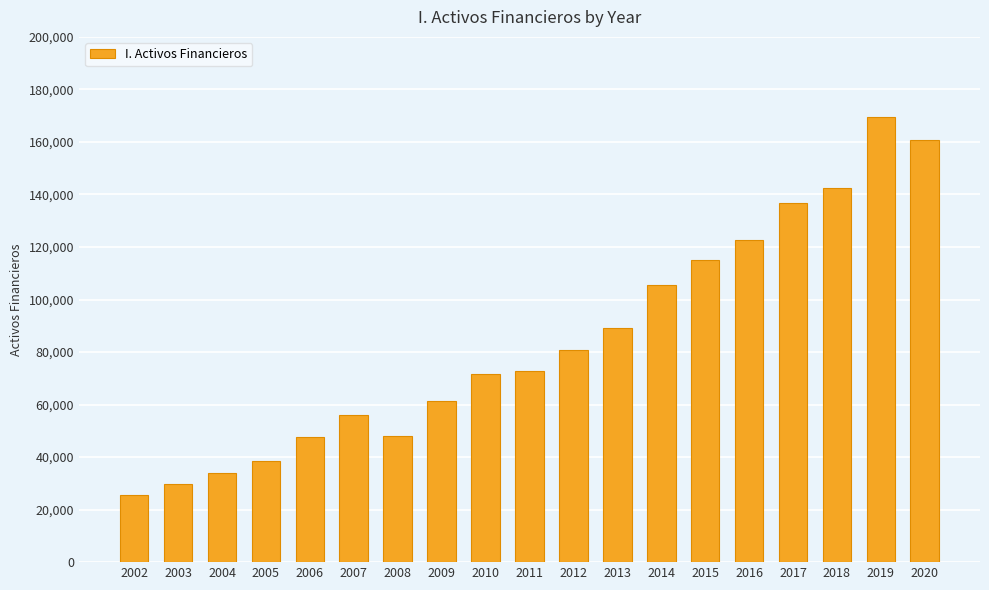

The chart shows a value of 115053 at 2015. True or false?

True